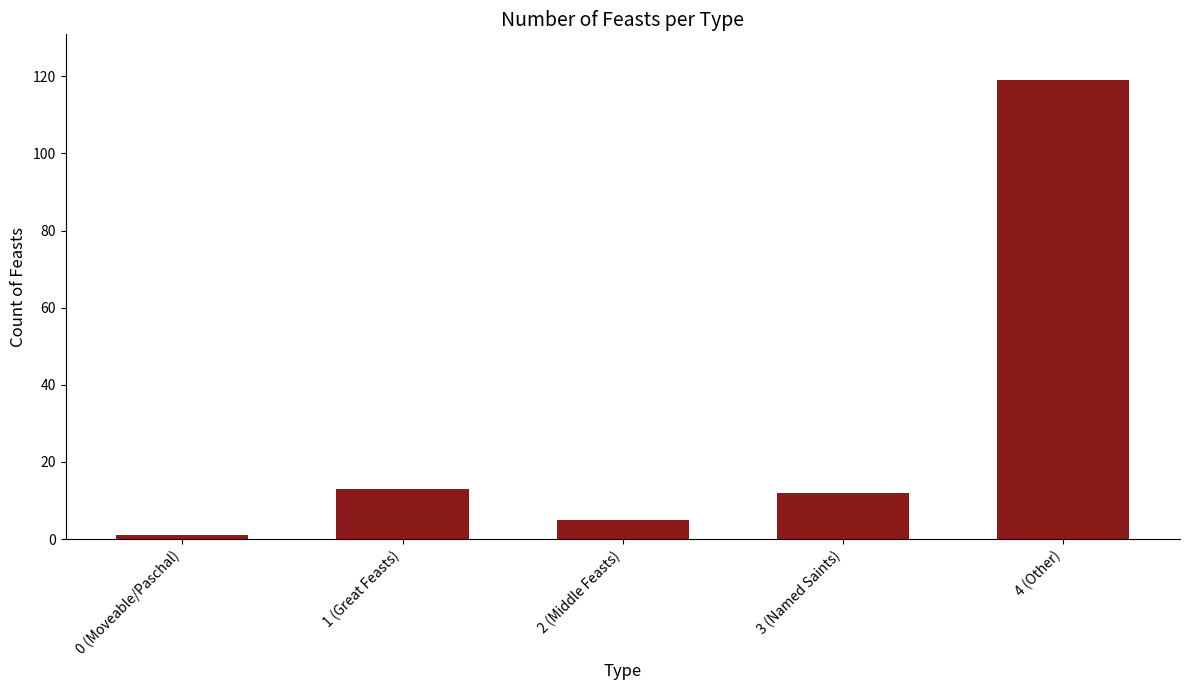

Approximately how many times larger is the value at 3 (Named Saints) compared to 1 (Great Feasts)?

0.9